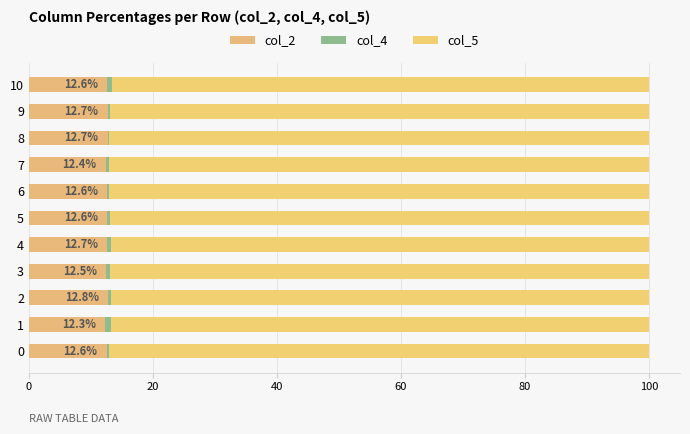

Count the number of categories in the chart.

11